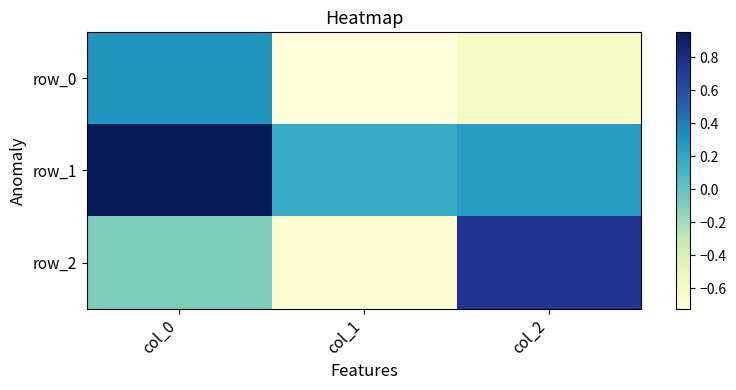

How many categories are shown in the chart?

3